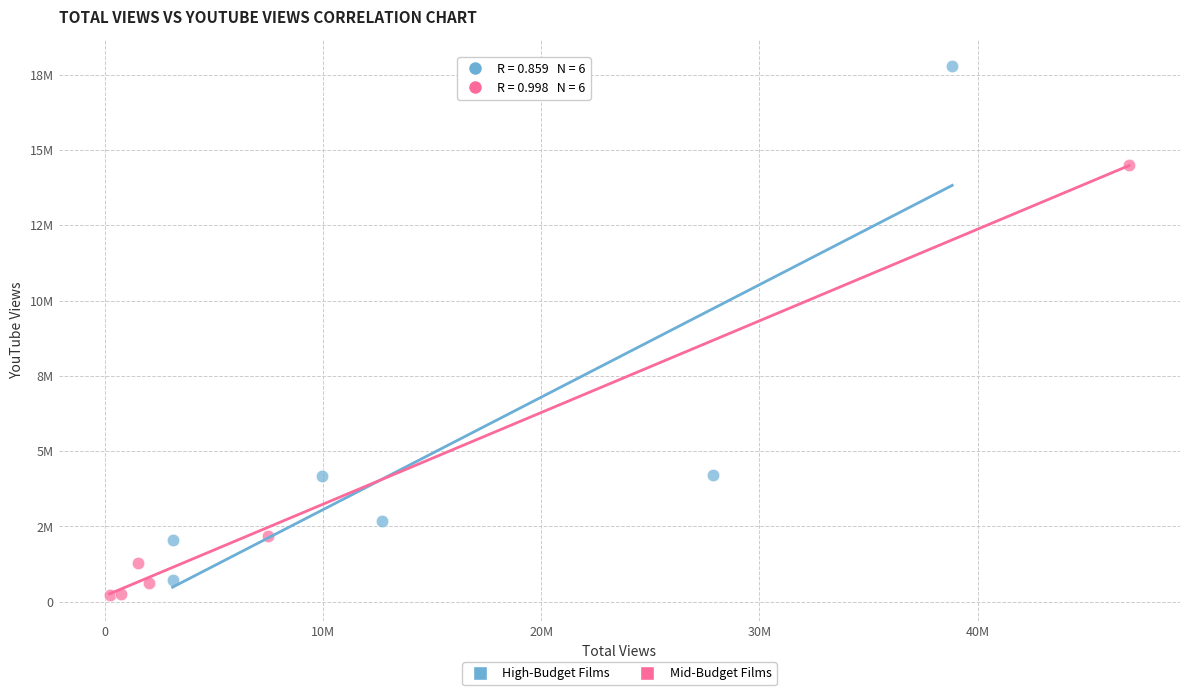

What are all the series names shown in the legend?

High-Budget Films, Mid-Budget Films